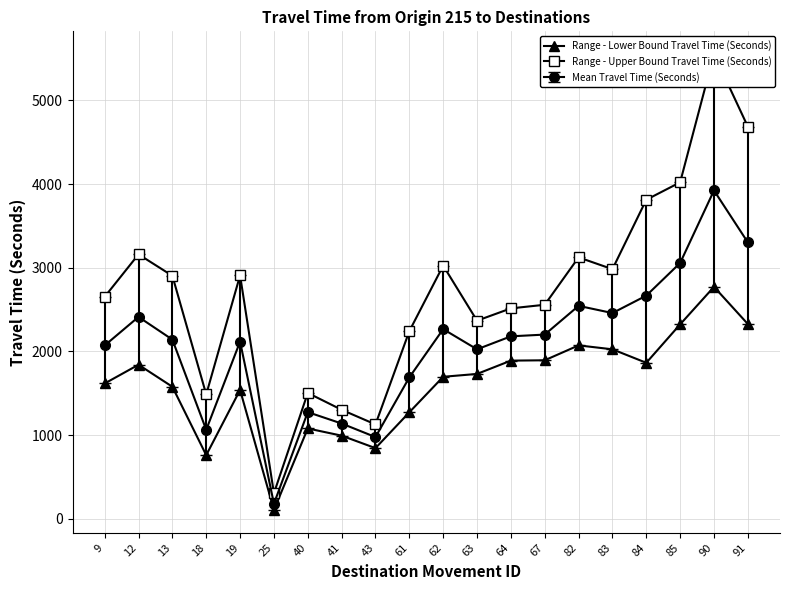

Reading right to left, list all the values displayed in this chart.

Range - Lower Bound Travel Time (Seconds): 2328	2772	2324	1865	2026	2073	1895	1891	1732	1698	1274	846	995	1081	107	1541	762	1579	1842	1618
Range - Upper Bound Travel Time (Seconds): 4685	5551	4020	3812	2983	3124	2558	2515	2368	3026	2243	1129	1304	1505	307	2909	1487	2904	3160	2653